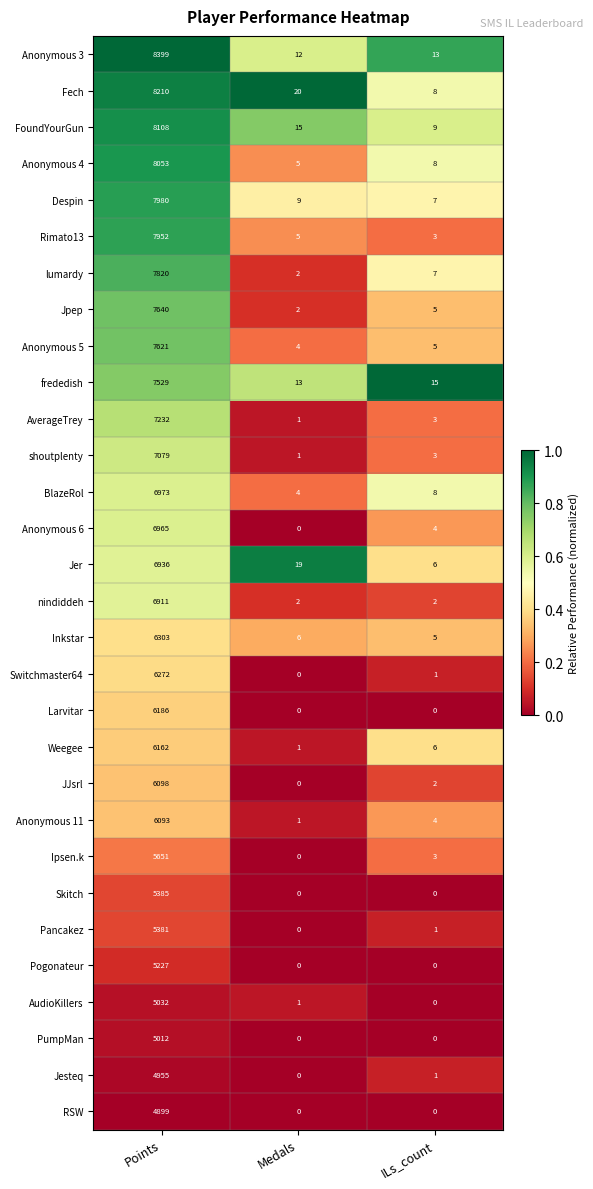

Which category has the lowest value in the frededish series?

Medals